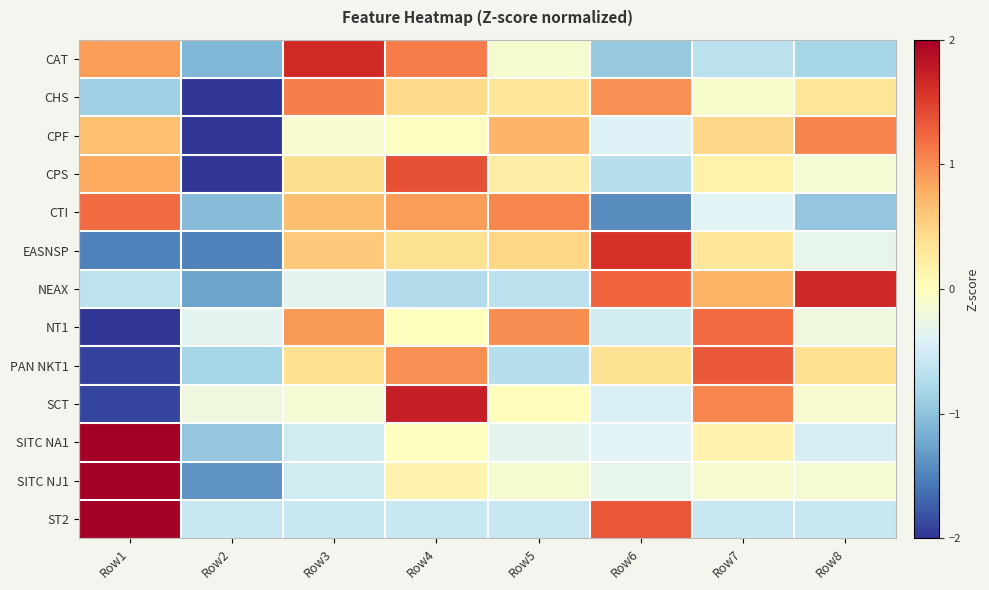

What is the total value across all series at Row6?

0.4